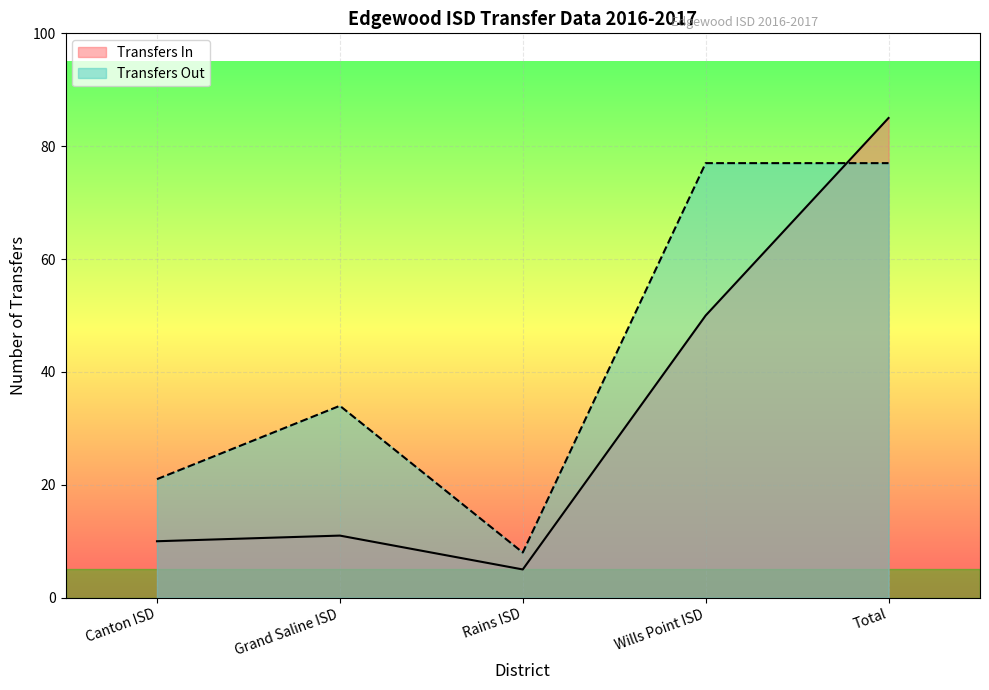

Reading left to right, what are all the values shown in this chart?

Transfers In: Canton ISD=10	Grand Saline ISD=11	Rains ISD=5	Wills Point ISD=50	Total=85
Transfers Out: Canton ISD=21	Grand Saline ISD=34	Rains ISD=8	Wills Point ISD=77	Total=77